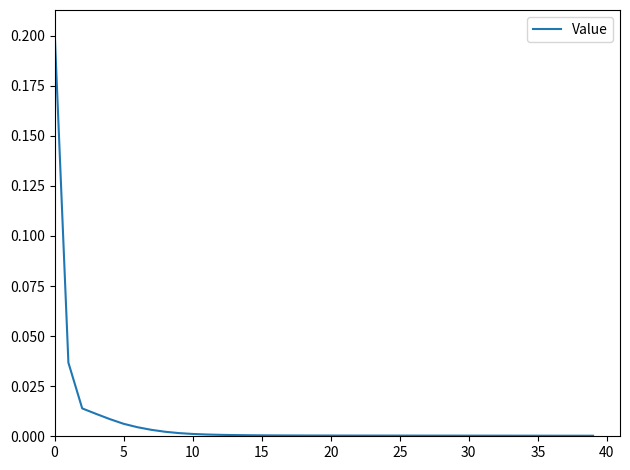

How many lines are shown in the chart?

1